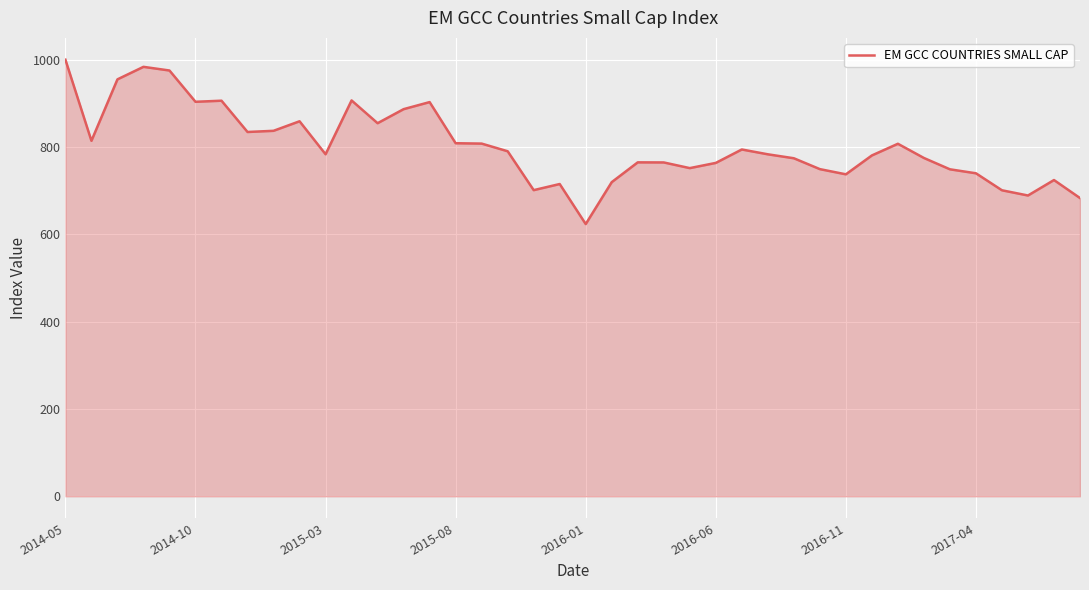

What is the smallest value displayed?

623.6